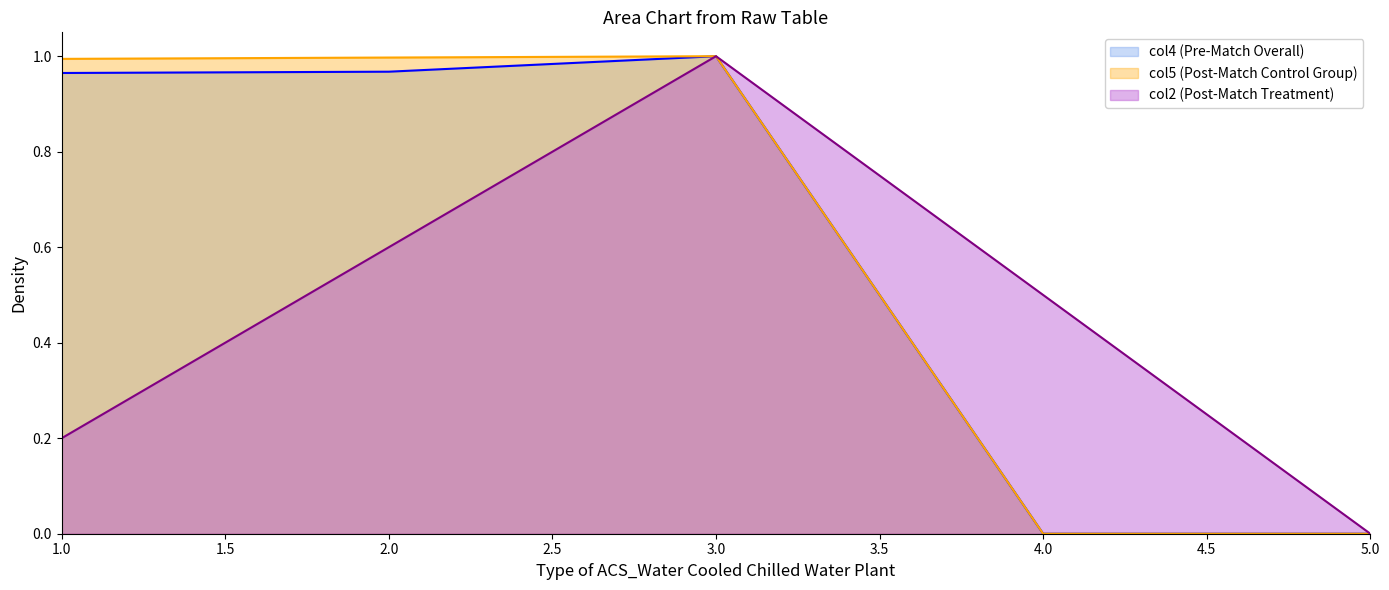

What is the difference between the col2 values at 3 and 2?

0.4